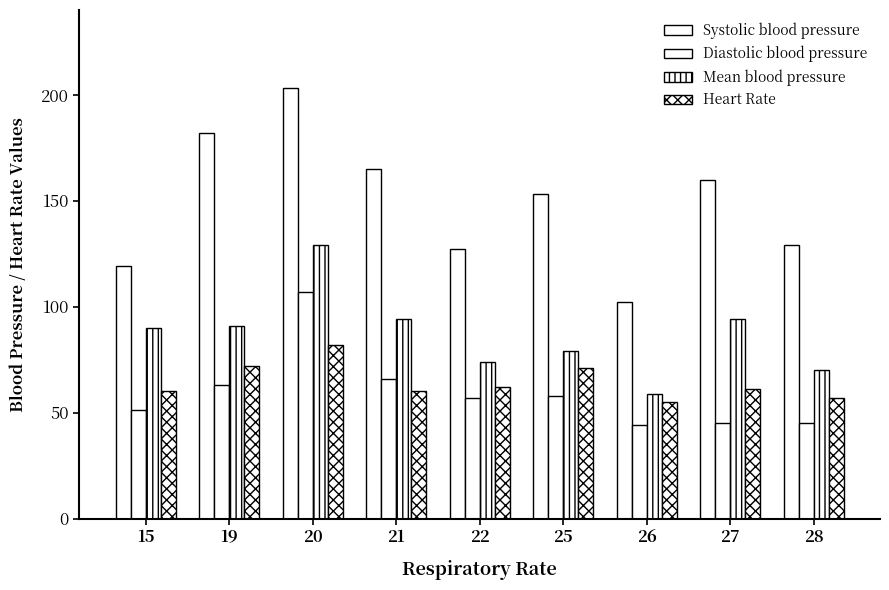

Which series has the largest range (max minus min)?

Systolic blood pressure